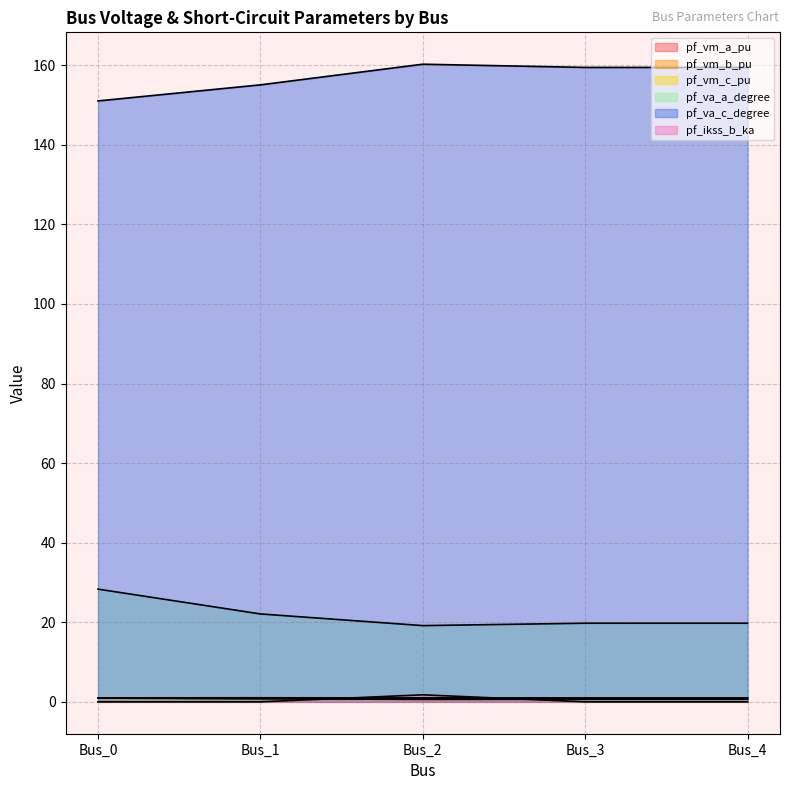

At how many categories does at least one series exceed 55?

5